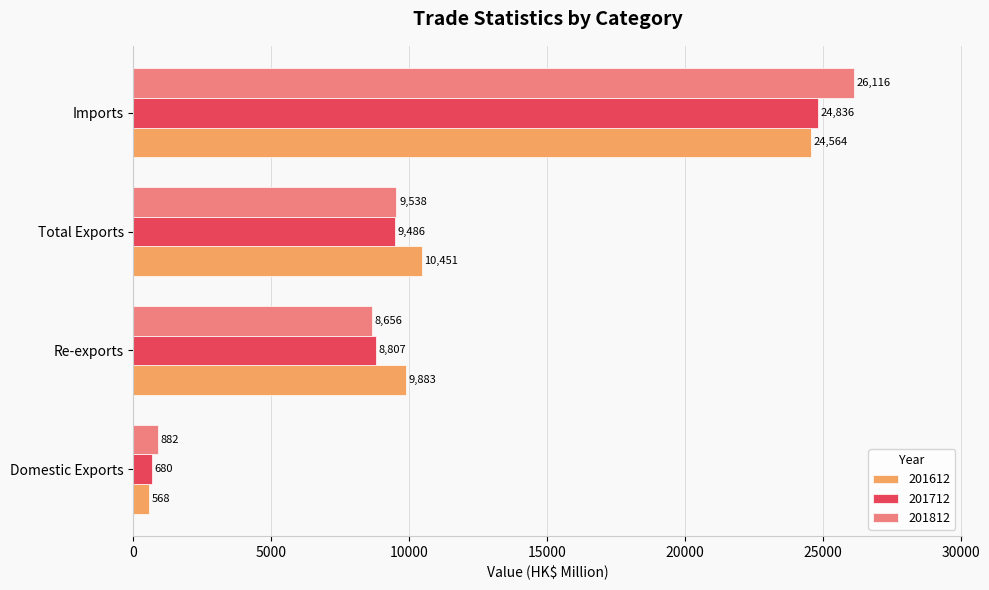

The 201612 series shows 3705.8 at Total Exports. True or false?

False